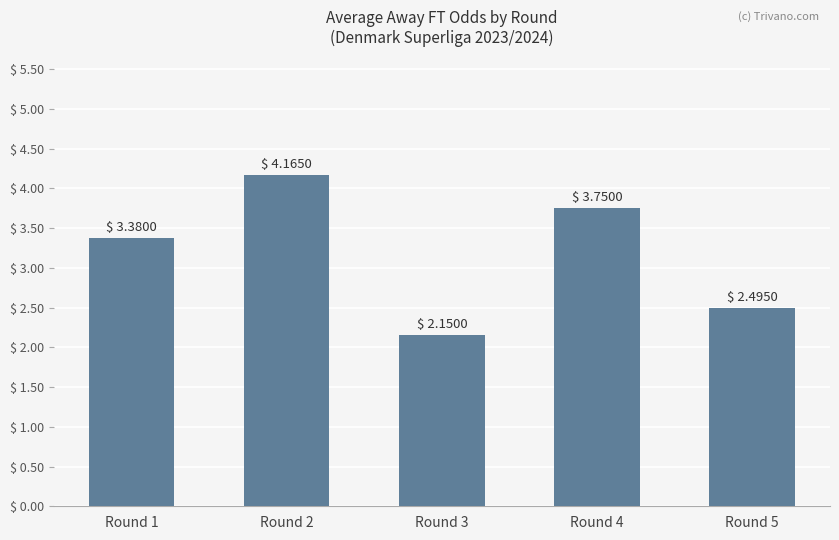

What is the sum of the values at Round 2 and Round 3?

6.3